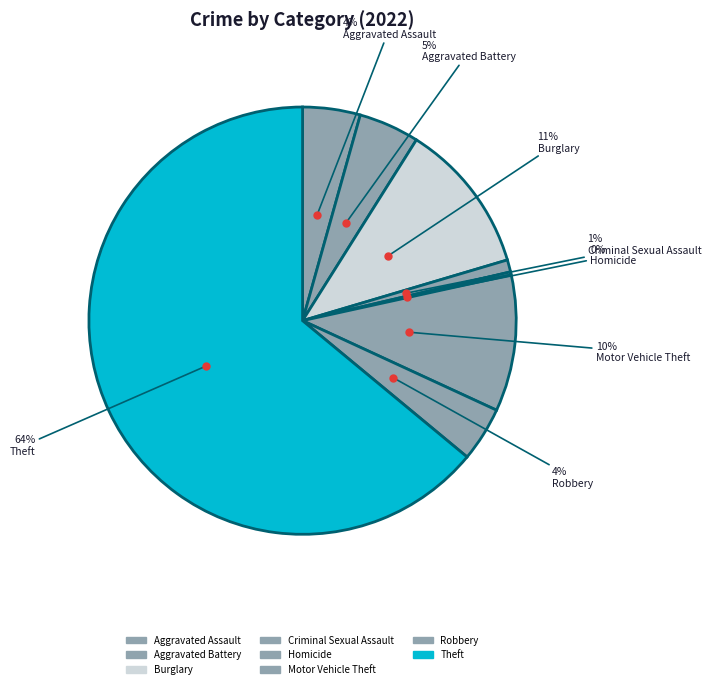

To the nearest percent, what is the difference between the largest and smallest slice percentages?

64%